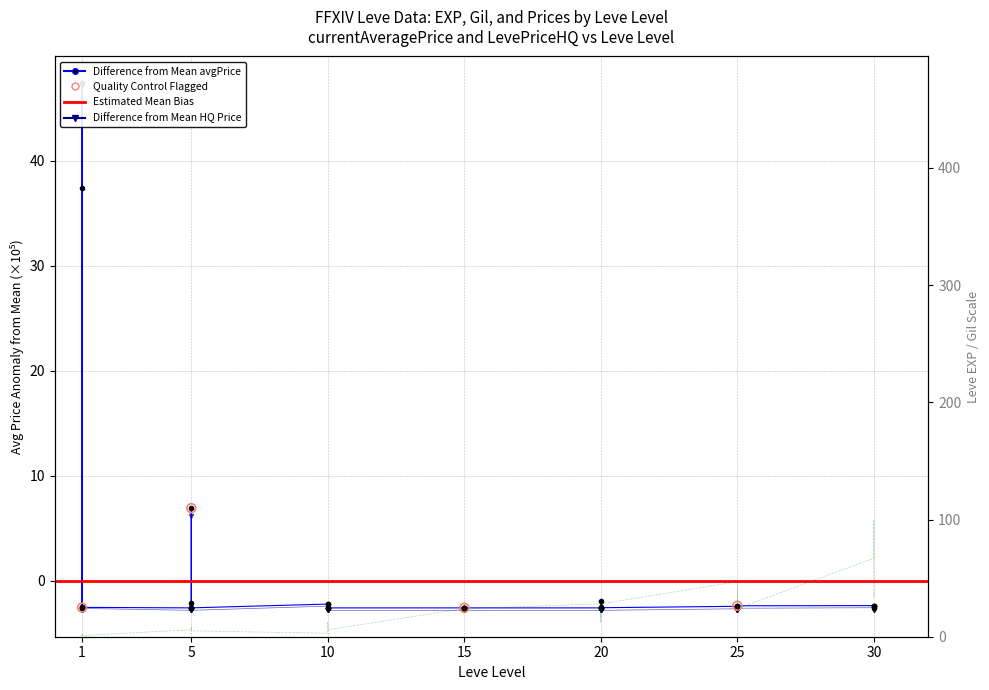

Is the value of LevePriceHQ at 15 greater than the value of currentAveragePrice at 1?

No